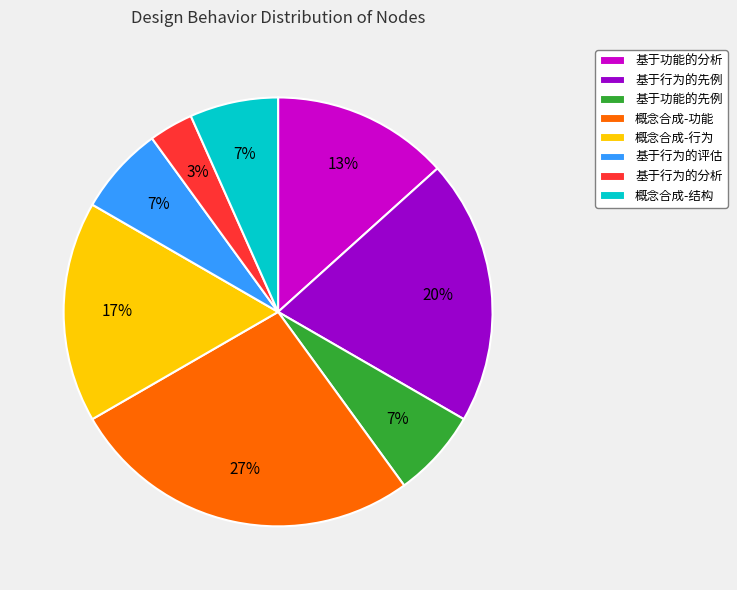

Between 基于行为的先例 and 概念合成-功能, which is larger?

概念合成-功能